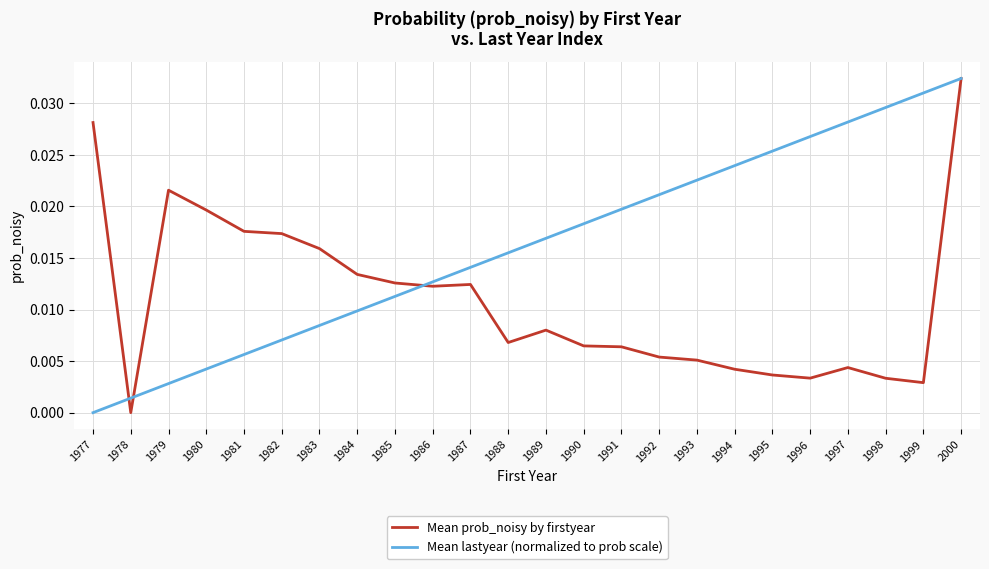

Count the number of categories in the chart.

24